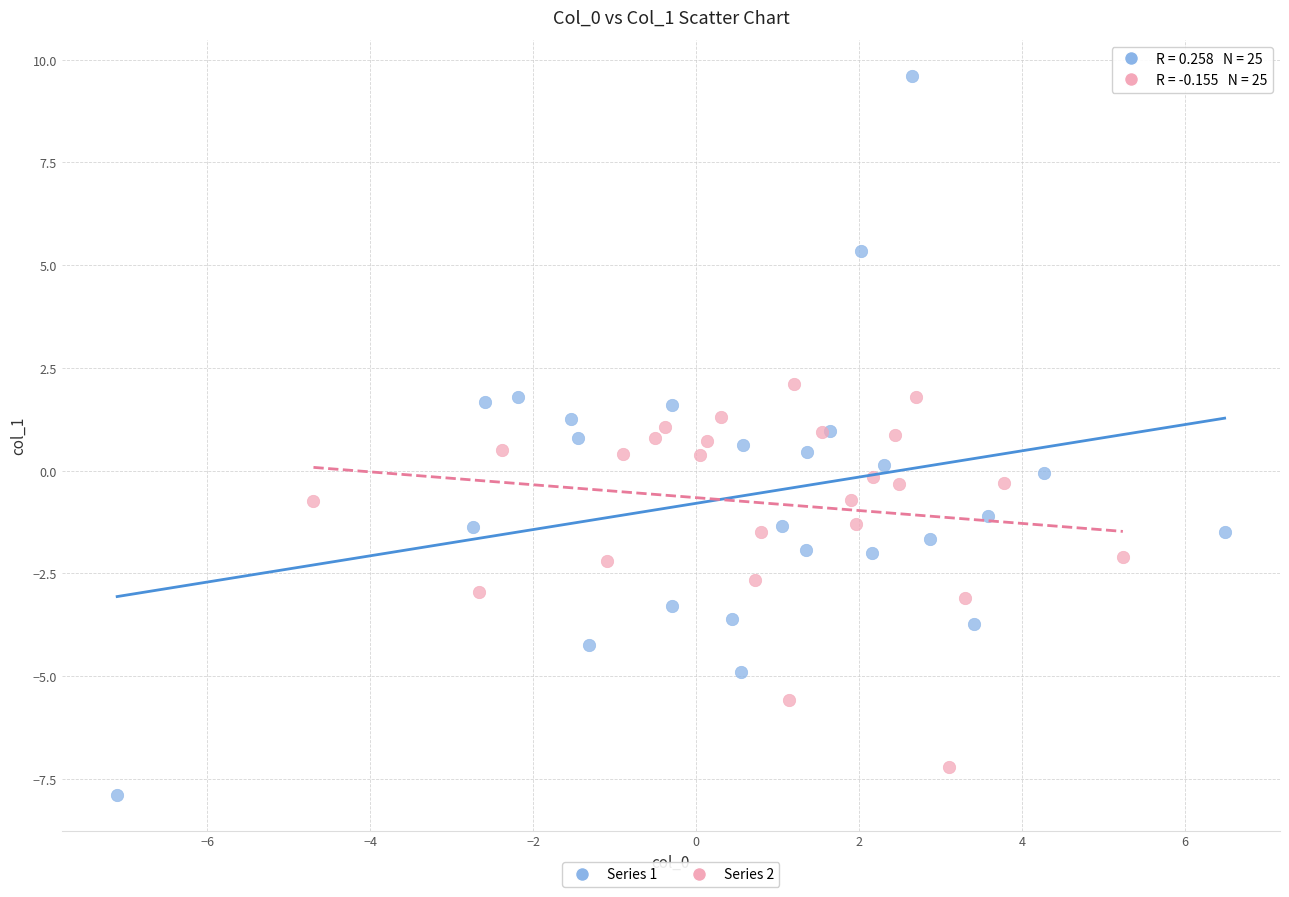

Which series has the widest spread of Y values?

Series 1